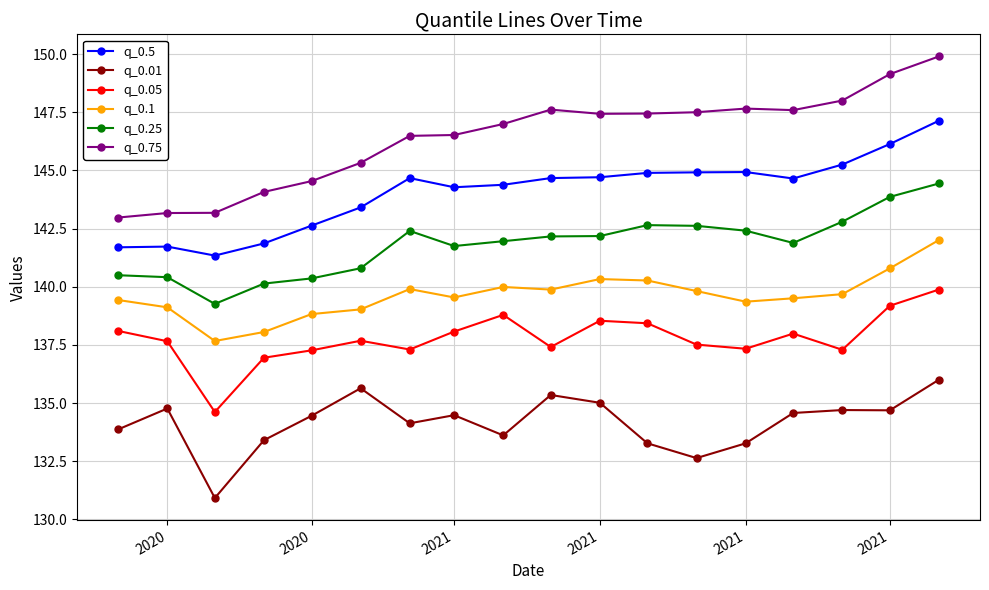

What is the average value of the q_0.1 series?

139.6